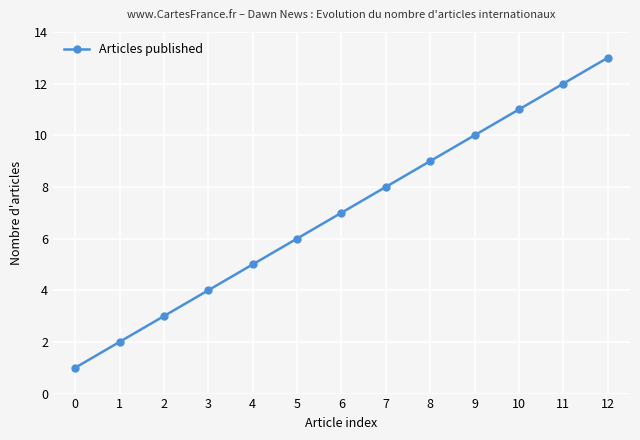

What is the difference between the second highest and second lowest values?

10